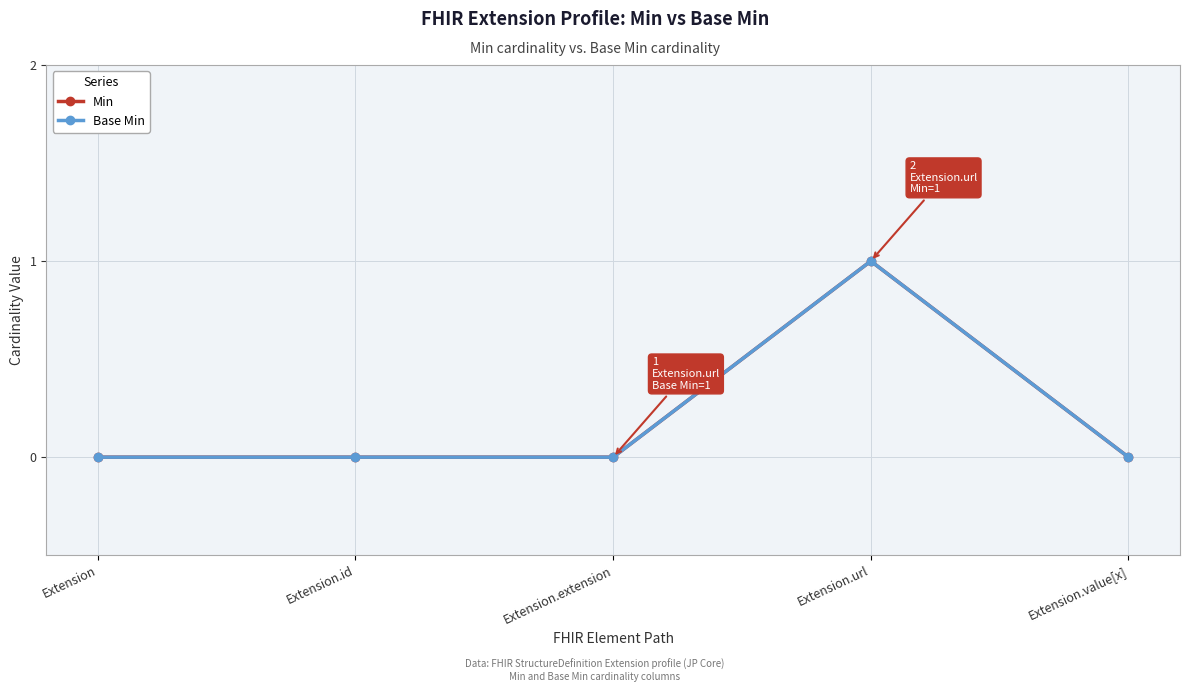

True or false: Min and Base Min intersect in this chart.

False